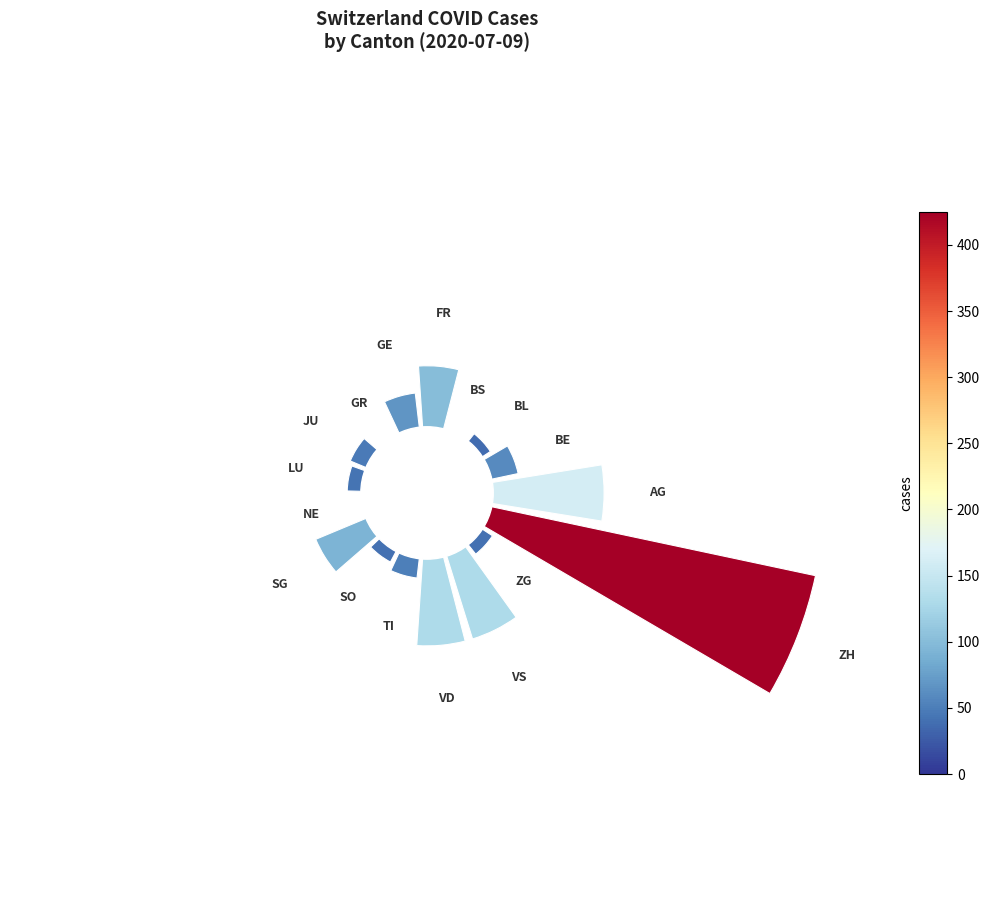

Does 6 represent more than half of the total?

No